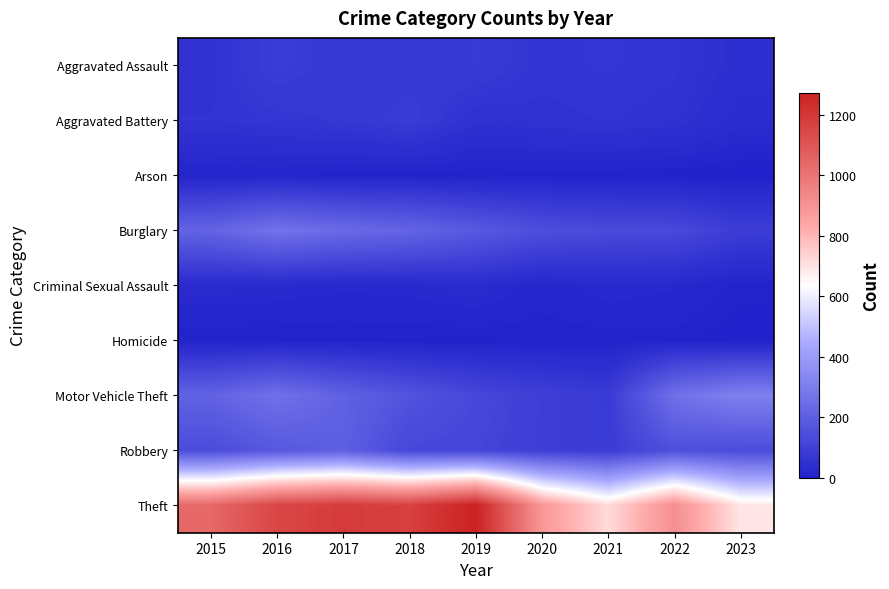

Reading right to left, what are all the values shown in this chart?

Aggravated Assault: 2023=46	2022=61	2021=66	2020=62	2019=80	2018=72	2017=72	2016=88	2015=56
Aggravated Battery: 2023=34	2022=56	2021=60	2020=57	2019=53	2018=86	2017=71	2016=66	2015=60
Arson: 2023=0	2022=3	2021=6	2020=7	2019=5	2018=7	2017=7	2016=12	2015=10
Burglary: 2023=91	2022=129	2021=133	2020=146	2019=182	2018=218	2017=237	2016=266	2015=216
Criminal Sexual Assault: 2023=7	2022=21	2021=26	2020=15	2019=31	2018=24	2017=22	2016=26	2015=29
Homicide: 2023=1	2022=7	2021=6	2020=5	2019=4	2018=4	2017=4	2016=4	2015=5
Motor Vehicle Theft: 2023=311	2022=259	2021=82	2020=99	2019=123	2018=163	2017=208	2016=259	2015=212
Robbery: 2023=139	2022=151	2021=88	2020=97	2019=116	2018=121	2017=202	2016=178	2015=139
Theft: 2023=692	2022=913	2021=716	2020=884	2019=1272	2018=1170	2017=1188	2016=1151	2015=1041